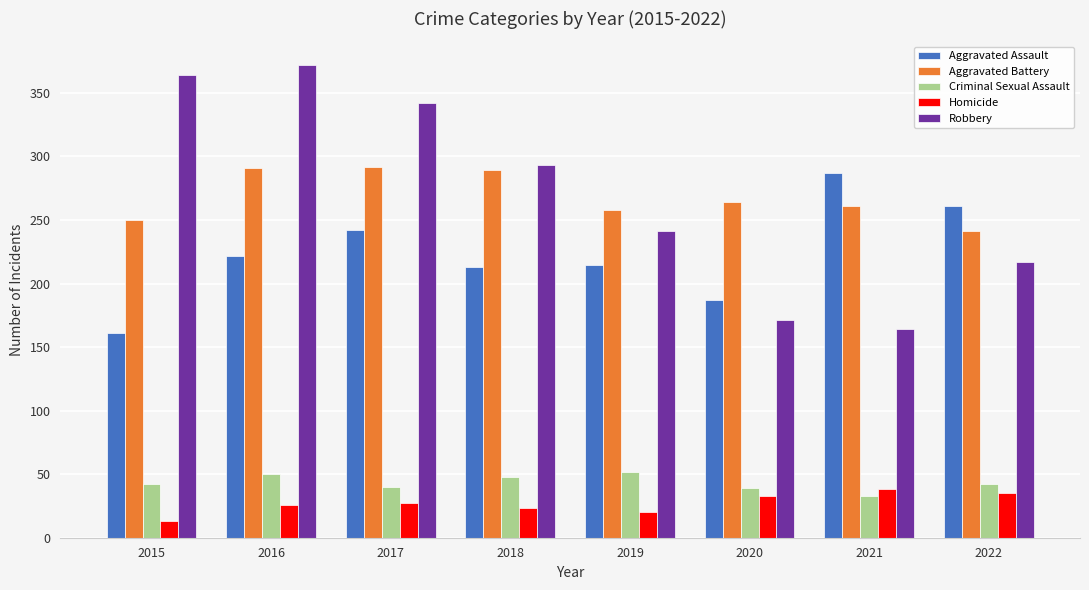

What is the difference between the maximum and second lowest values in the Robbery series?

201